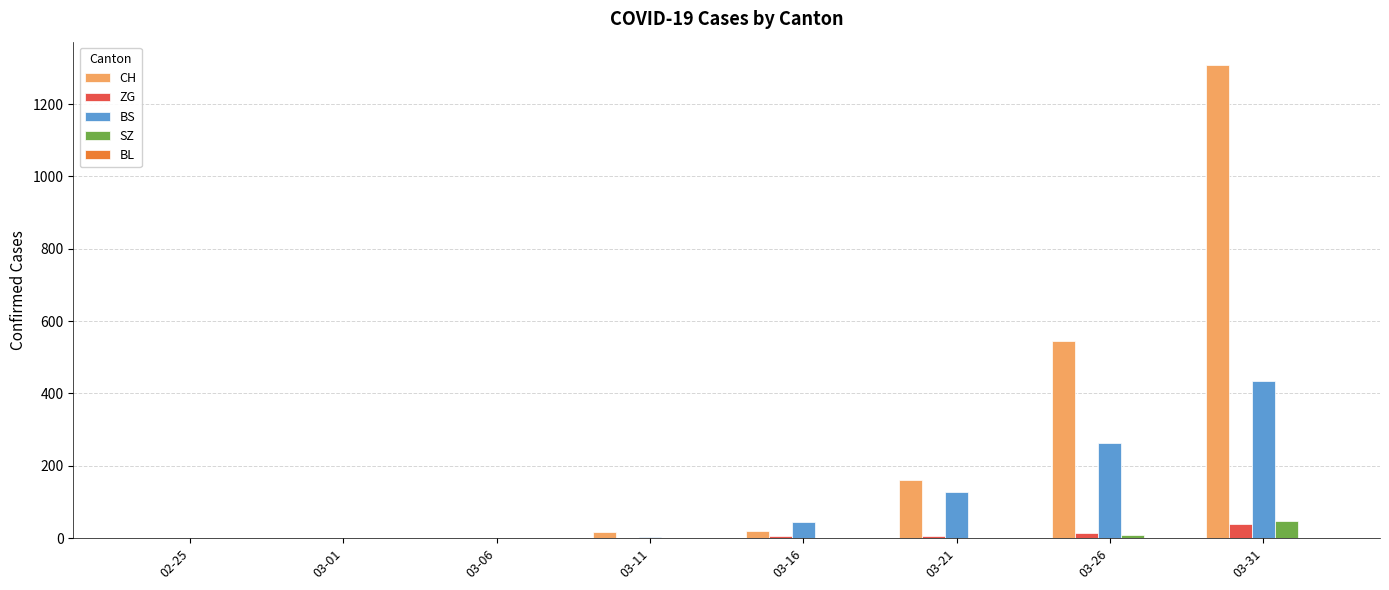

How many groups of bars are there?

8